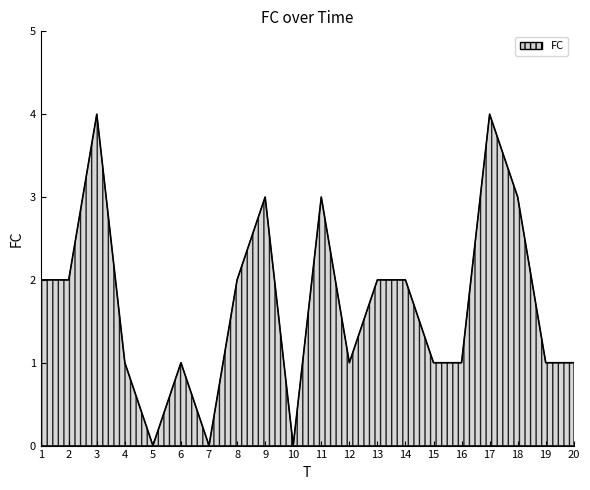

What is the maximum value shown in the chart?

4